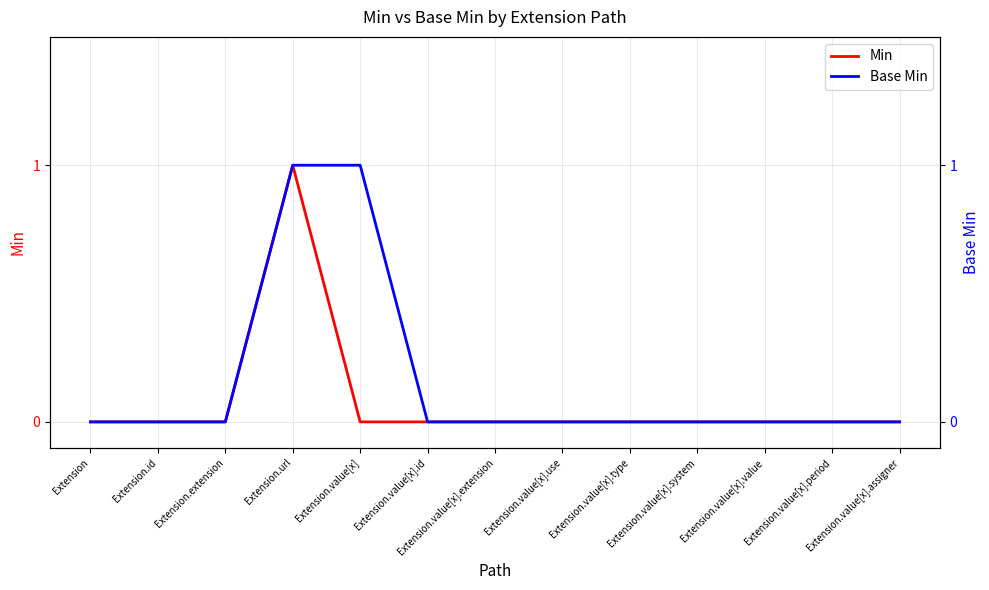

Count the Base Min values in the range 0 to 1.

13